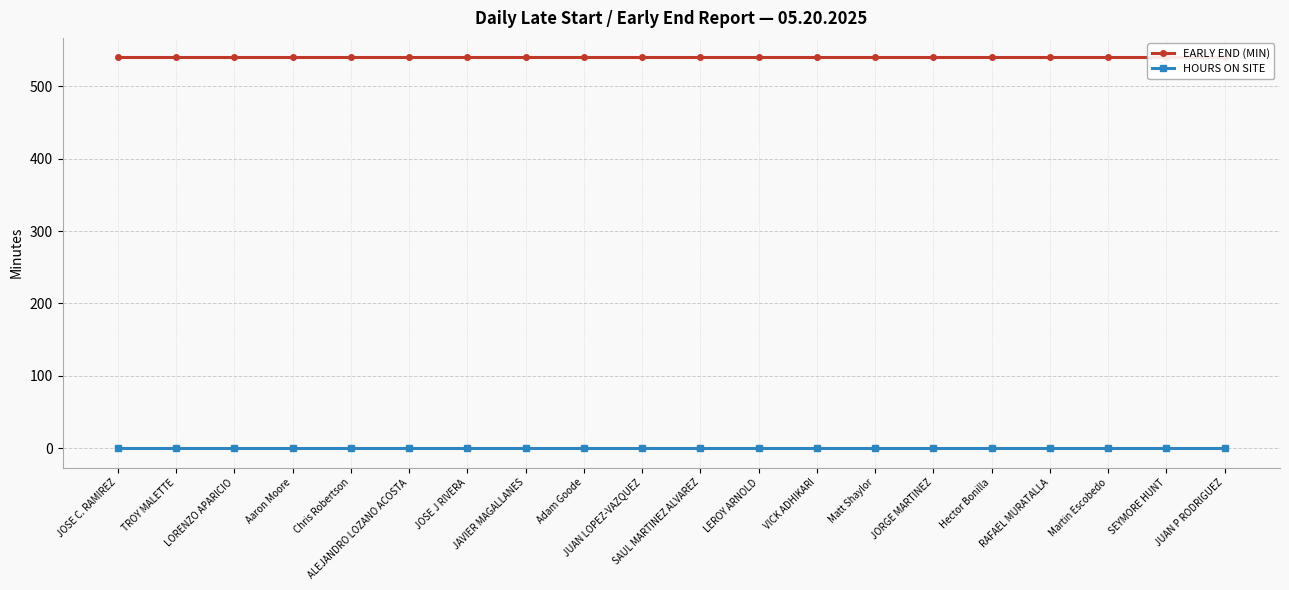

What is the greatest value displayed?

540